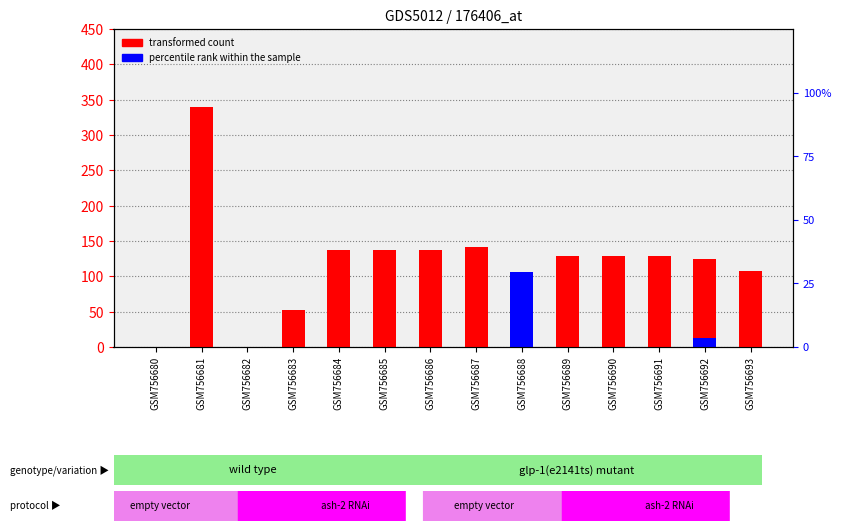

Reading left to right, extract all data points from this chart.

col_4 (transformed count): 0.0	339.6	0.0	52.0	137.0	137.0	137.0	141.0	106.0	129.0	129.0	129.0	125.0	108.0
col_8 (percentile rank): 0.0	0.0	0.0	0.0	0.0	0.0	0.0	0.0	106.0	0.0	0.0	0.0	12.5	0.0